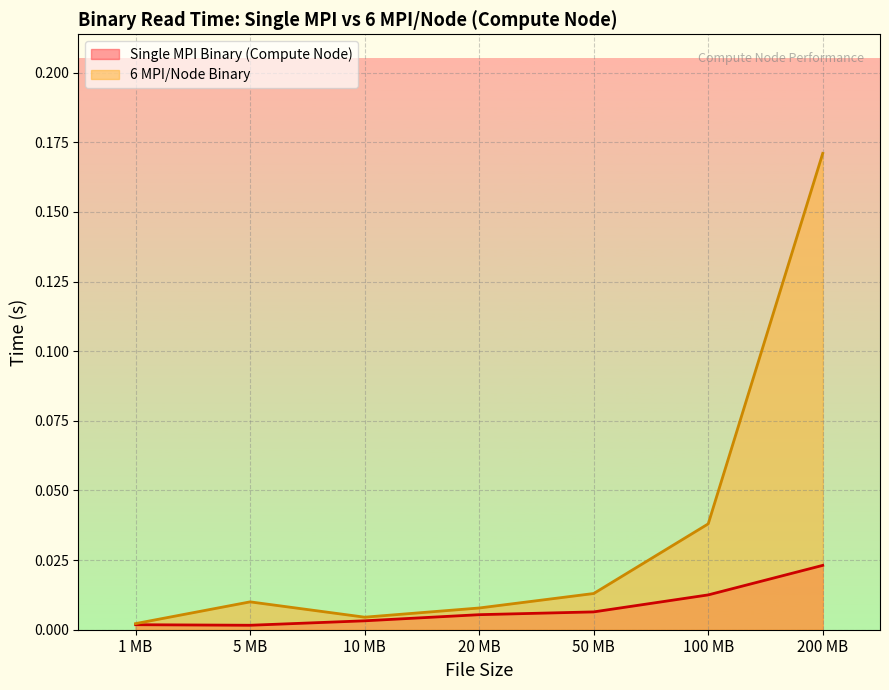

Which label corresponds to the largest value in the chart?

200 MB